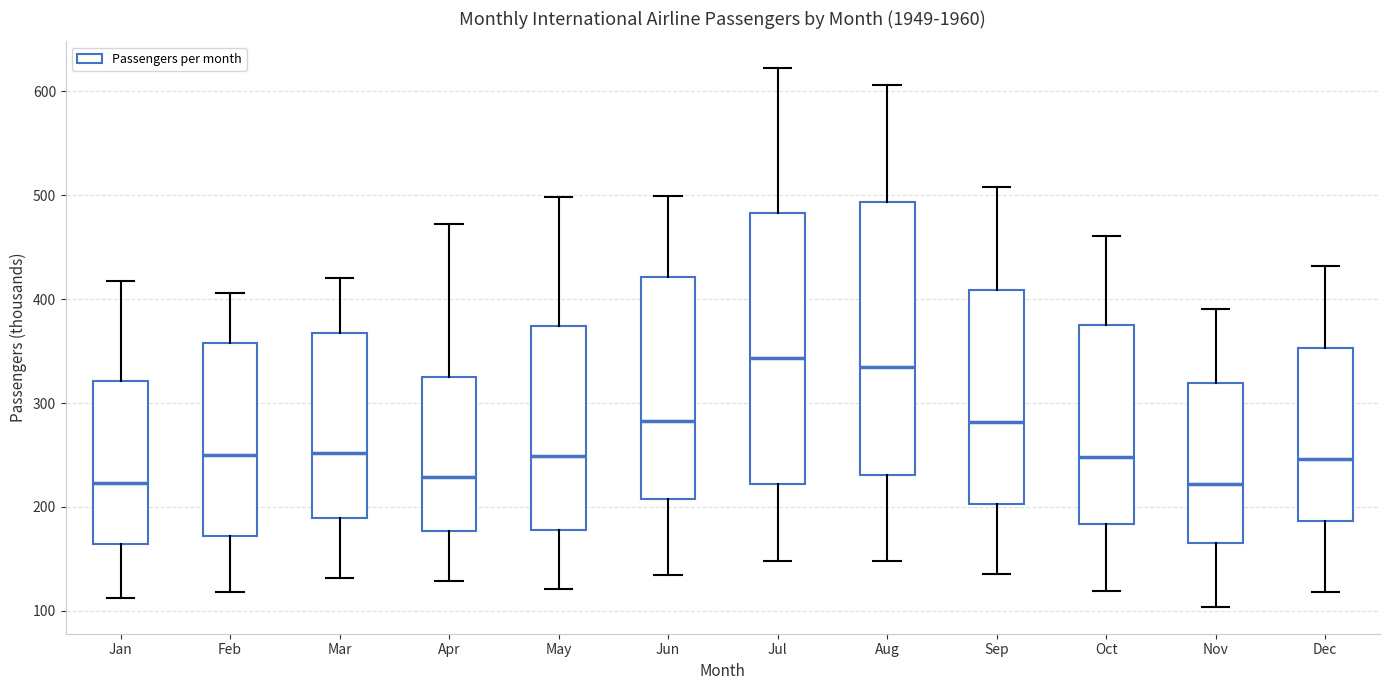

Where does the median line of the box for Sep sit on the y-axis? The values are not printed on the chart, so give them approximately, as read against the axis.

280